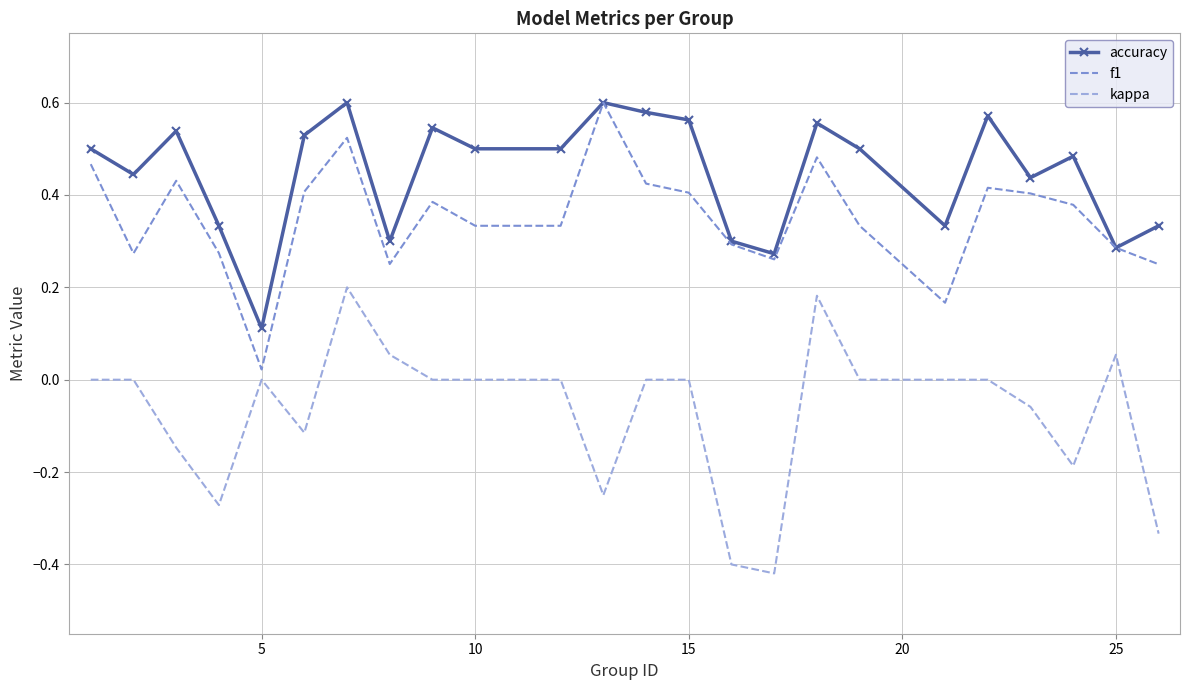

What are all the series names shown in the legend?

accuracy, f1, kappa